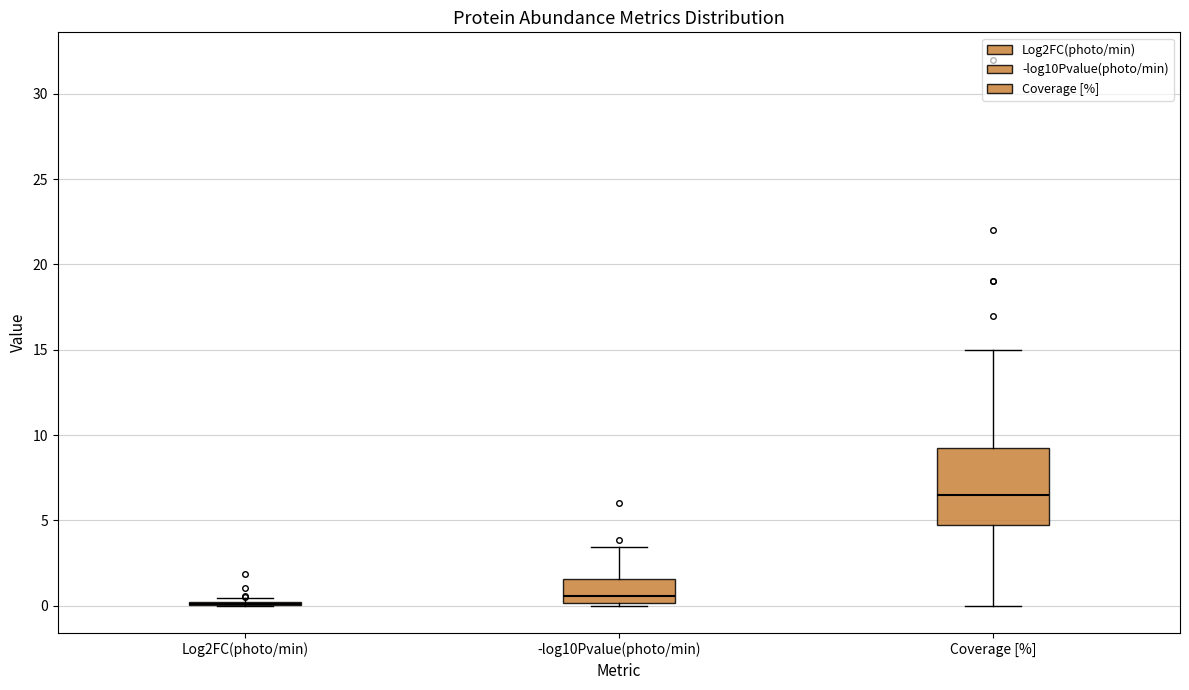

Reading left to right, read every box against the y-axis: the position of its median line, the range the box covers, and the ends of its whiskers. The values are not printed on the chart, so give them approximately, as read against the axis.

Log2FC(photo/min): box collapsed to a line at 0.0, whiskers 0.0 to 0.5
-log10Pvalue(photo/min): median 0.5, box 0.0 to 1.5, whiskers 0.0 to 3.5
Coverage [%]: median 6.5, box 5.0 to 9.5, whiskers 0.0 to 15.0